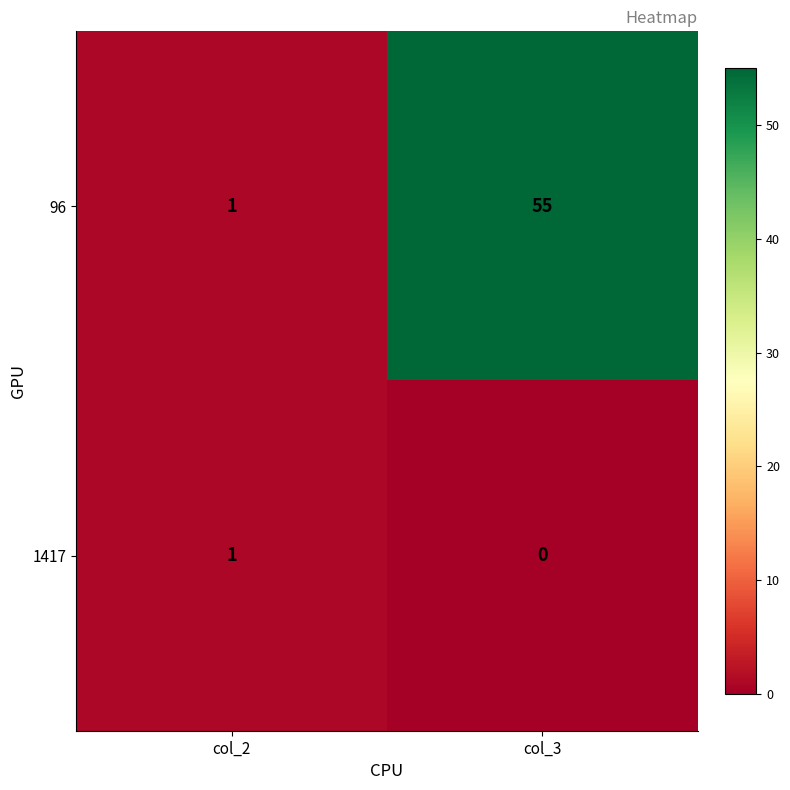

True or false: 96 has a value of 99 at col_3.

False